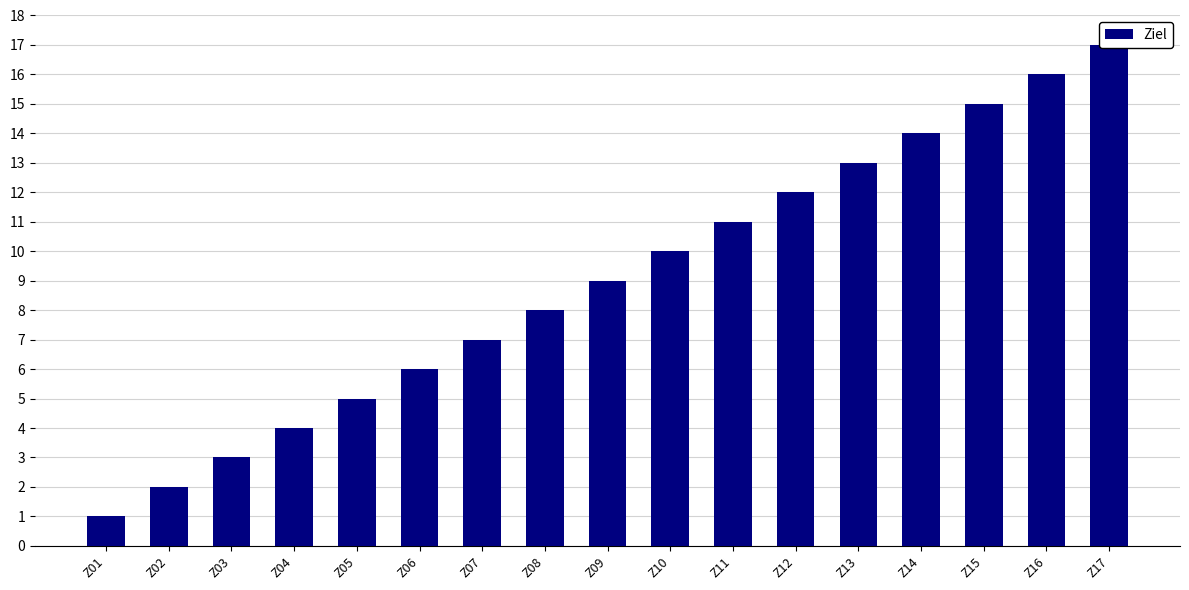

Reading left to right, list all the values displayed in this chart.

1	2	3	4	5	6	7	8	9	10	11	12	13	14	15	16	17